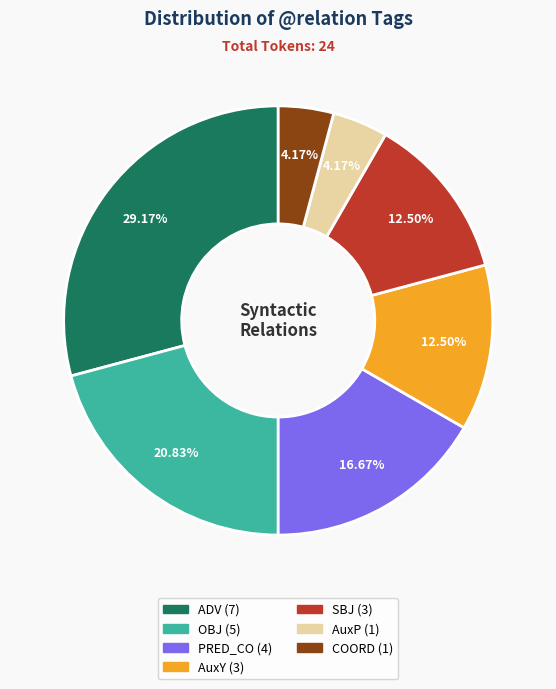

Which category has the biggest portion of the pie?

ADV